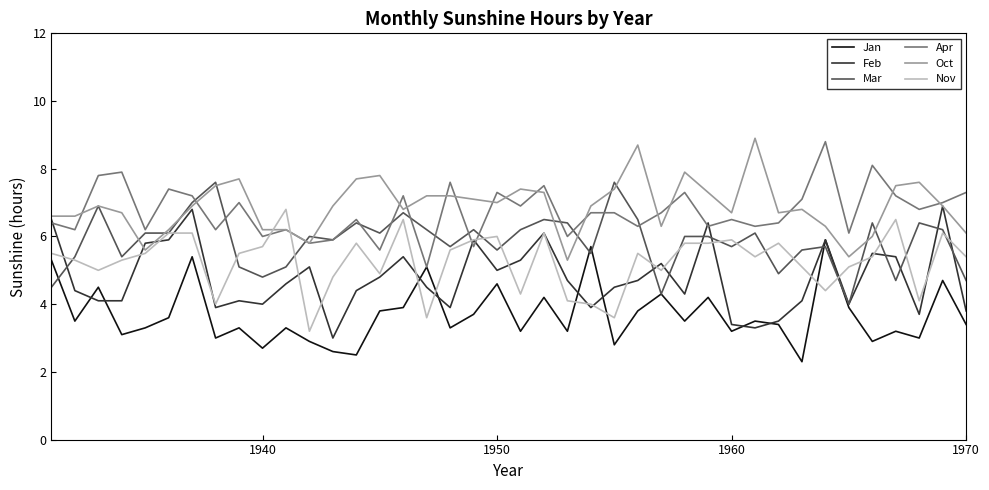

Which series ends up on top after the final intersection of Nov and Jan?

Nov